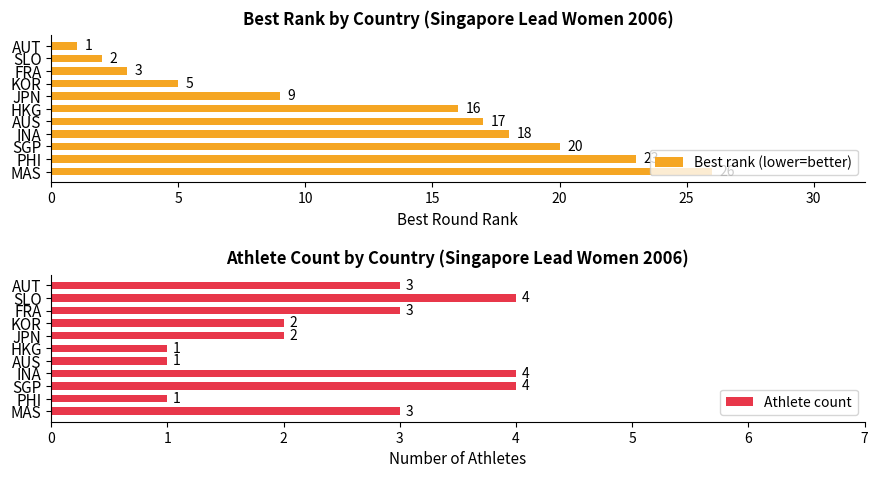

What is the maximum value for Best rank (lower=better)?

26